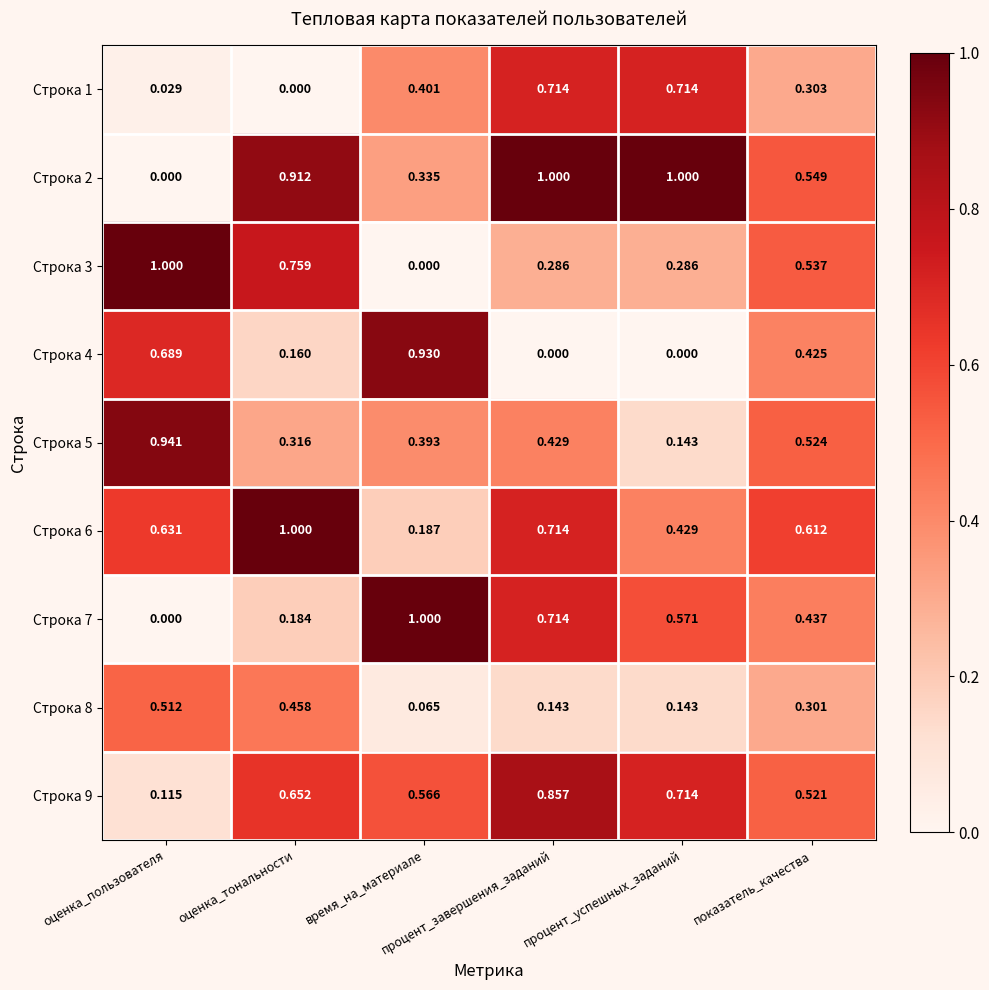

Reading left to right, transcribe all the data shown in this chart.

Строка 1: оценка_пользователя=0.0	оценка_тональности=0.0	время_на_материале=0.4	процент_завершения_заданий=0.7	процент_успешных_заданий=0.7	показатель_качества=0.3
Строка 2: оценка_пользователя=0.0	оценка_тональности=0.9	время_на_материале=0.3	процент_завершения_заданий=1.0	процент_успешных_заданий=1.0	показатель_качества=0.5
Строка 3: оценка_пользователя=1.0	оценка_тональности=0.8	время_на_материале=0.0	процент_завершения_заданий=0.3	процент_успешных_заданий=0.3	показатель_качества=0.5
Строка 4: оценка_пользователя=0.7	оценка_тональности=0.2	время_на_материале=0.9	процент_завершения_заданий=0.0	процент_успешных_заданий=0.0	показатель_качества=0.4
Строка 5: оценка_пользователя=0.9	оценка_тональности=0.3	время_на_материале=0.4	процент_завершения_заданий=0.4	процент_успешных_заданий=0.1	показатель_качества=0.5
Строка 6: оценка_пользователя=0.6	оценка_тональности=1.0	время_на_материале=0.2	процент_завершения_заданий=0.7	процент_успешных_заданий=0.4	показатель_качества=0.6
Строка 7: оценка_пользователя=0.0	оценка_тональности=0.2	время_на_материале=1.0	процент_завершения_заданий=0.7	процент_успешных_заданий=0.6	показатель_качества=0.4
Строка 8: оценка_пользователя=0.5	оценка_тональности=0.5	время_на_материале=0.1	процент_завершения_заданий=0.1	процент_успешных_заданий=0.1	показатель_качества=0.3
Строка 9: оценка_пользователя=0.1	оценка_тональности=0.7	время_на_материале=0.6	процент_завершения_заданий=0.9	процент_успешных_заданий=0.7	показатель_качества=0.5